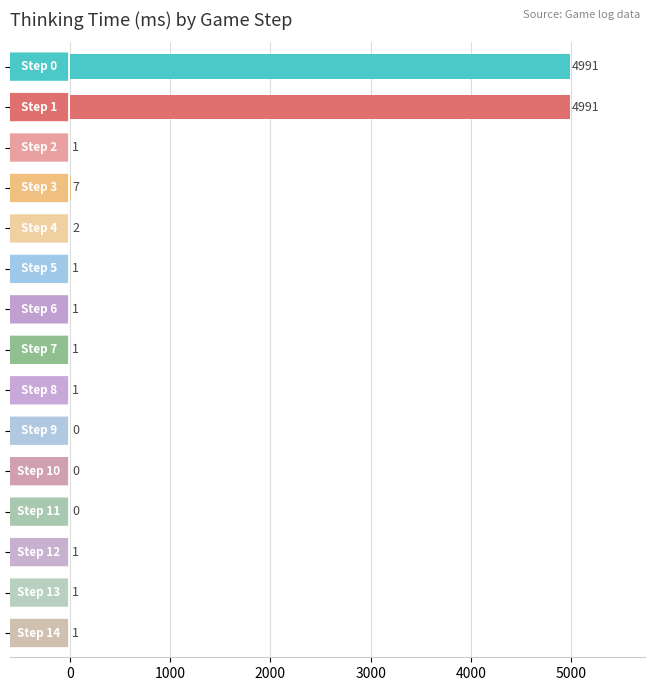

What is the sum of all values?

9999